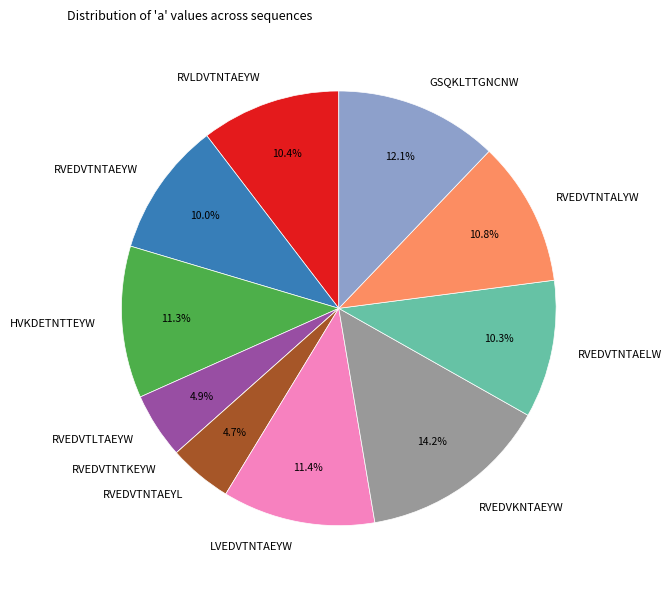

What percentage do RVEDVTNTALYW and RVEDVTNTAEYW together represent?

20.8%